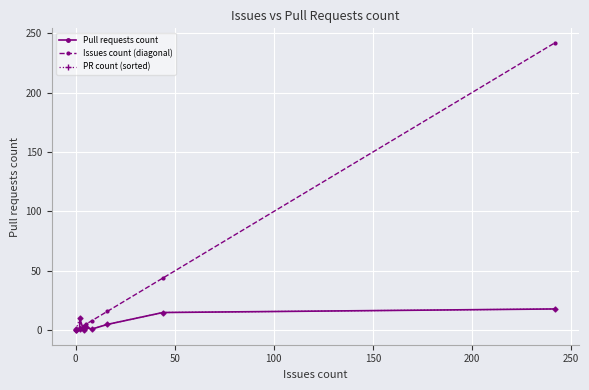

The Issues count (diagonal) series shows 21 at 8. True or false?

False